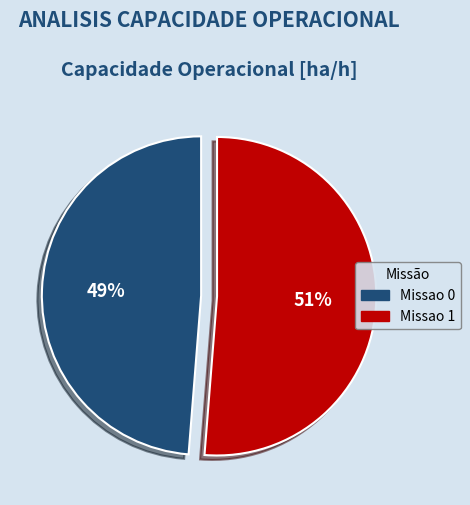

Is it true that Missao 0 is 49% of the pie?

True